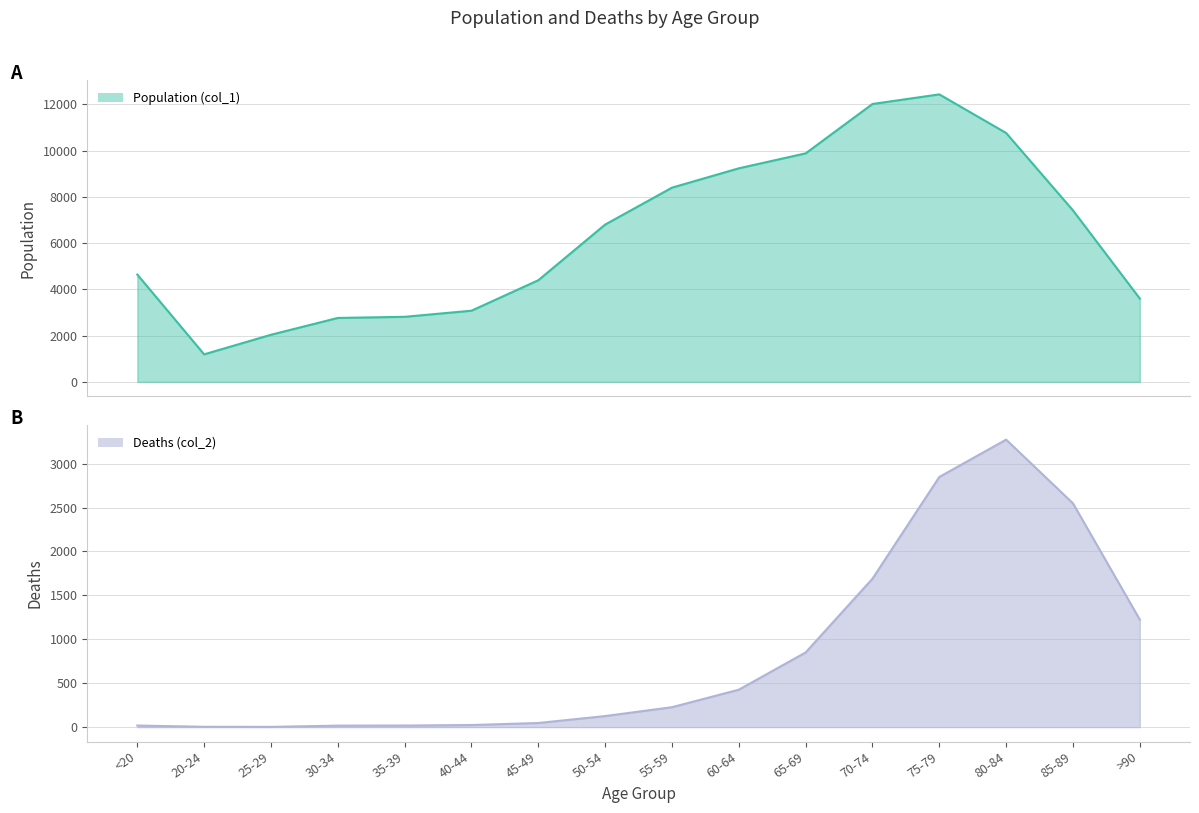

What is the difference between the maximum and minimum values in the Population (col_1) series?

11243